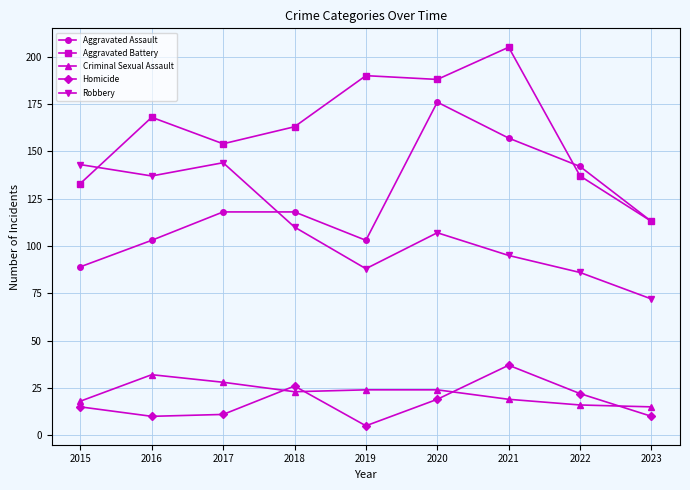

Reading left to right, what are all the values shown in this chart?

Aggravated Assault: 89	103	118	118	103	176	157	142	113
Aggravated Battery: 133	168	154	163	190	188	205	137	113
Criminal Sexual Assault: 18	32	28	23	24	24	19	16	15
Homicide: 15	10	11	26	5	19	37	22	10
Robbery: 143	137	144	110	88	107	95	86	72